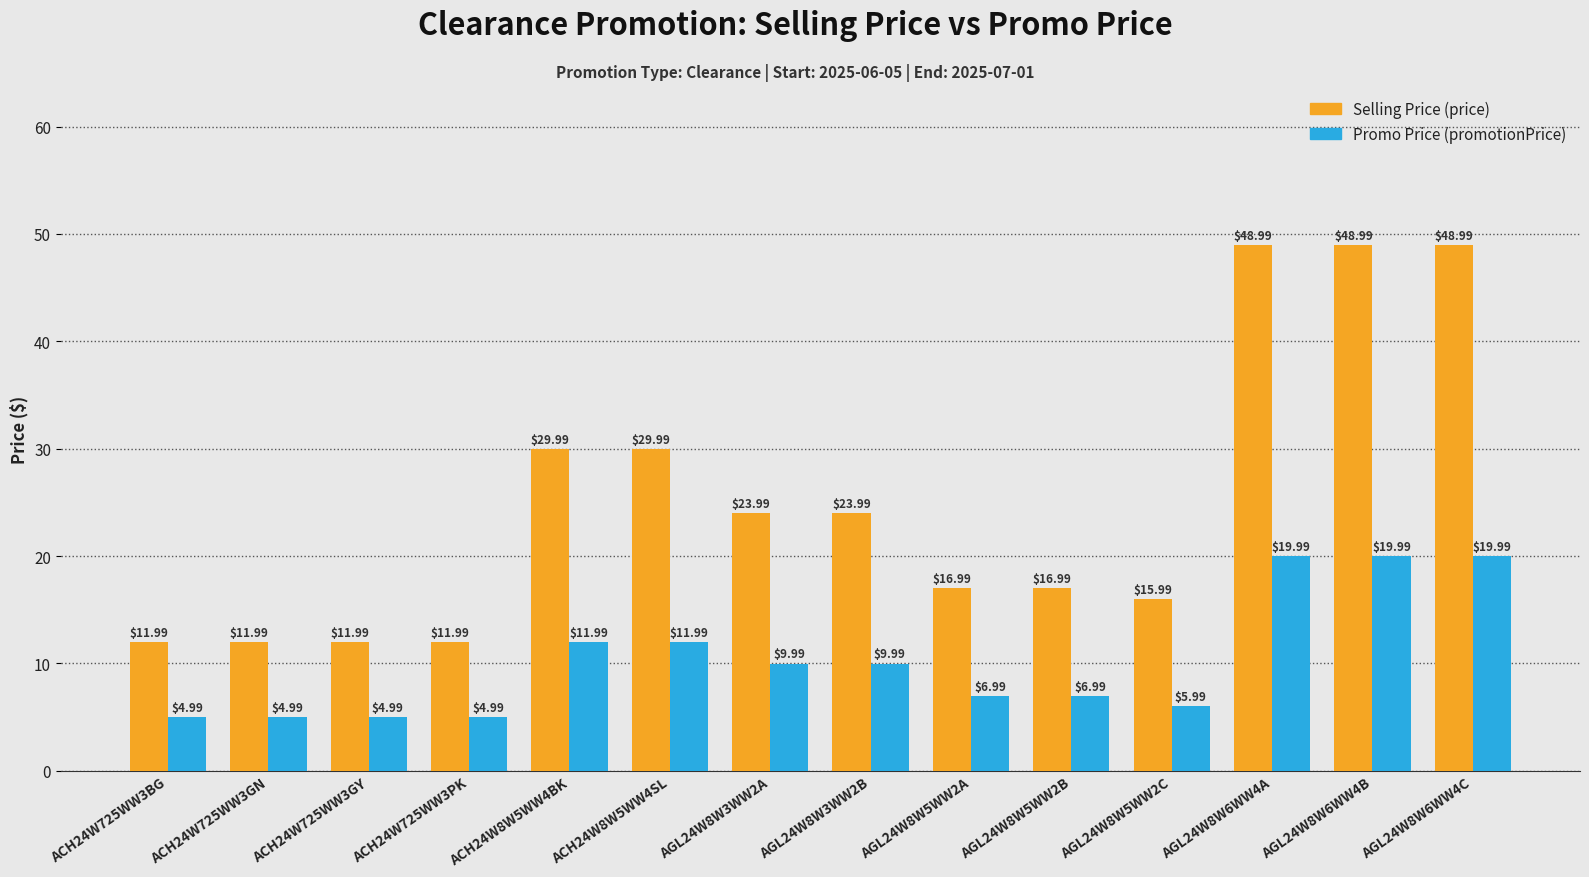

True or false: Selling Price (price) has a value of 49.0 at AGL24W8W6WW4A.

True